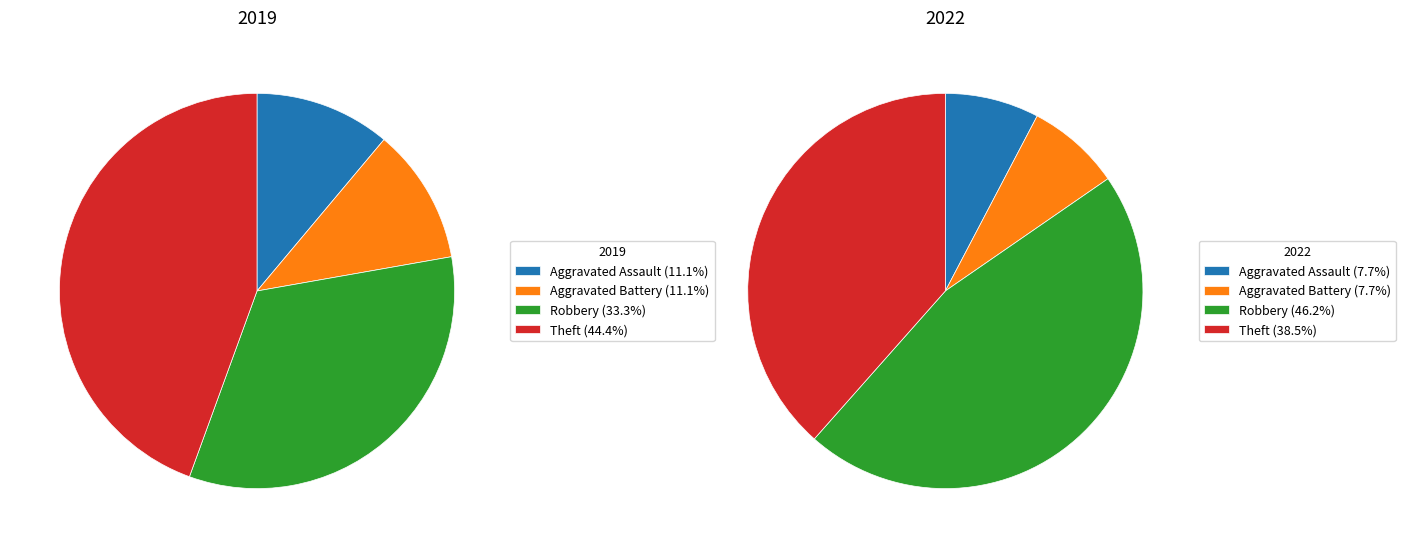

To the nearest percent, what portion does Theft represent?

38%